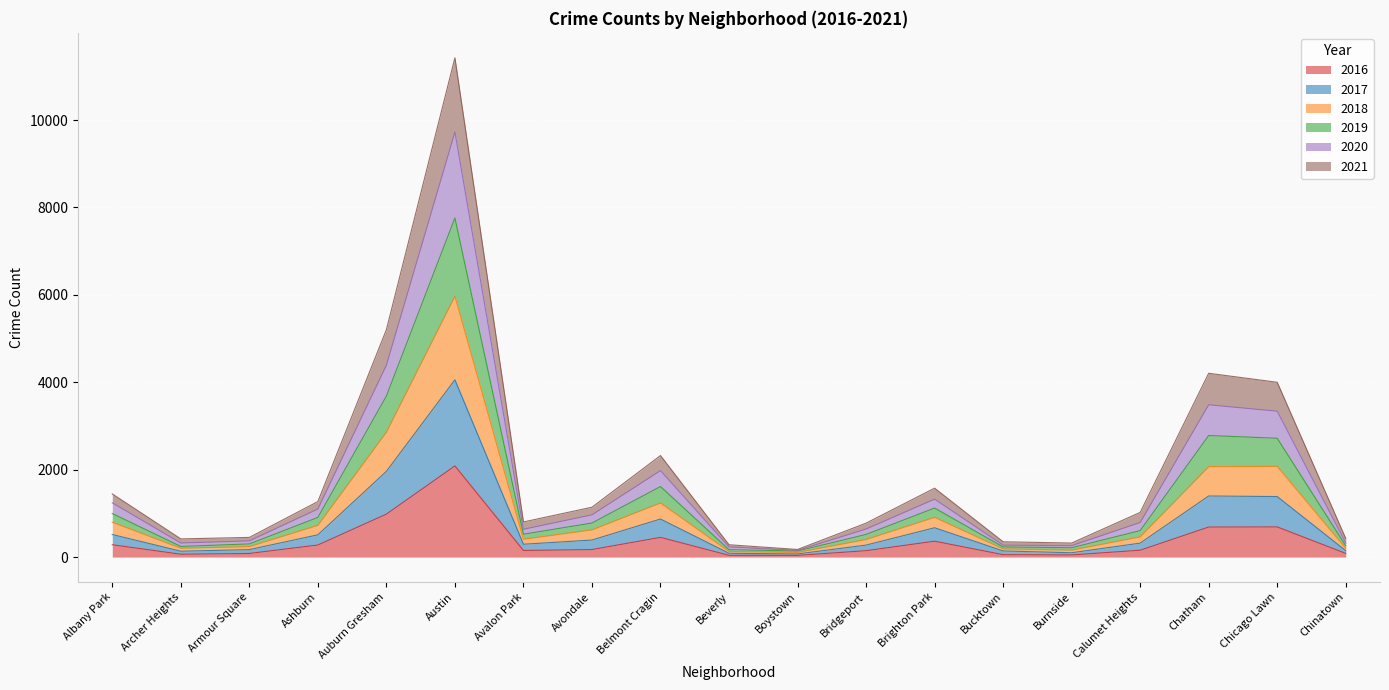

Count the number of categories in the chart.

19